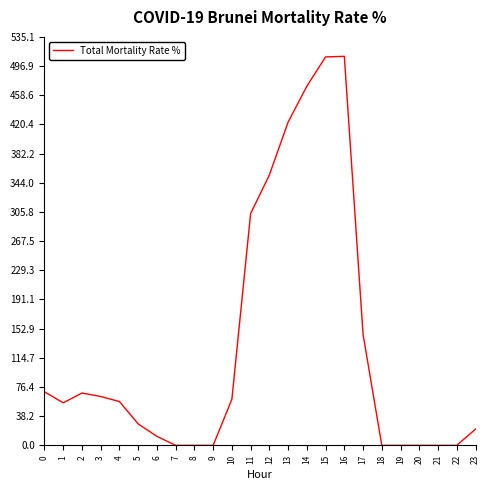

True or false: the data shows 423.4 at 13.

True